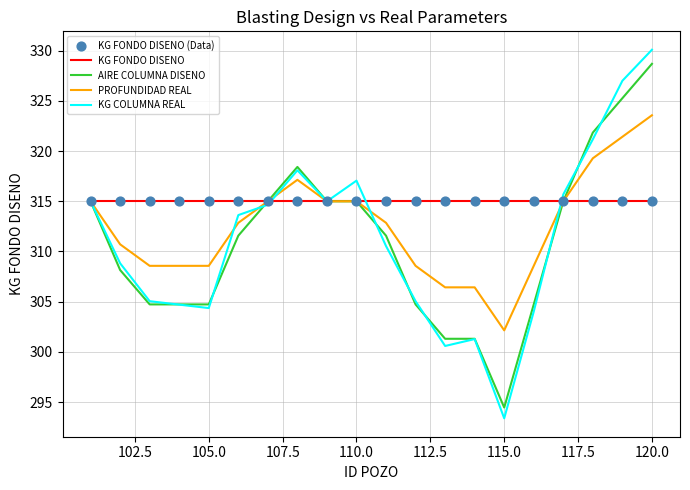

Which series has the largest total across all categories?

KG FONDO DISENO